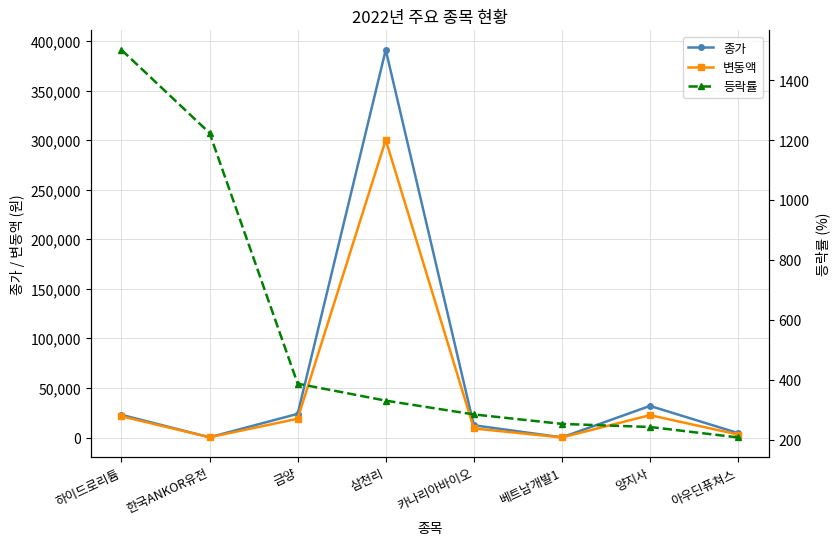

Reading left to right, extract all data points from this chart.

종가: 22900.0	278.0	23900.0	391000.0	12400.0	180.0	31900.0	4510.0
변동액: 21470.0	257.0	18995.0	300200.0	9176.0	129.0	22590.0	3045.0
등락률: 1501.4	1223.8	387.3	330.6	284.6	252.9	242.6	207.8